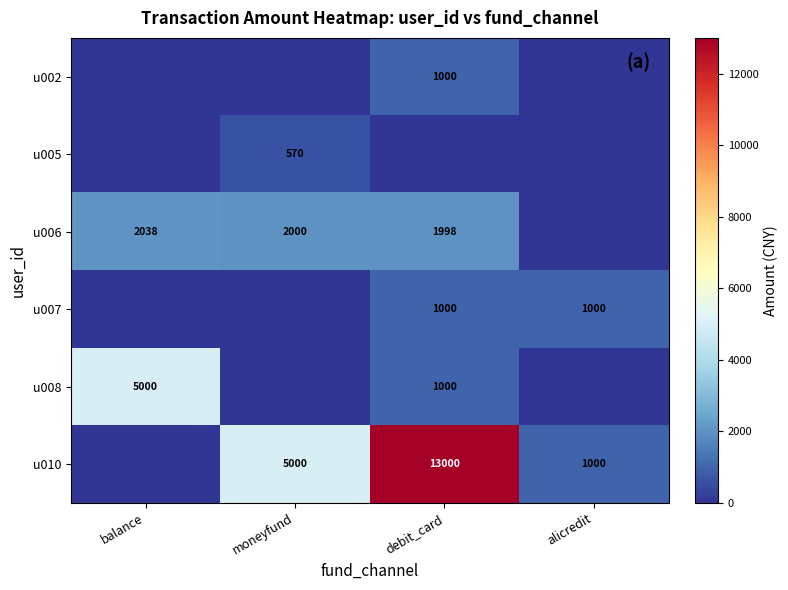

Count the number of categories in the chart.

4